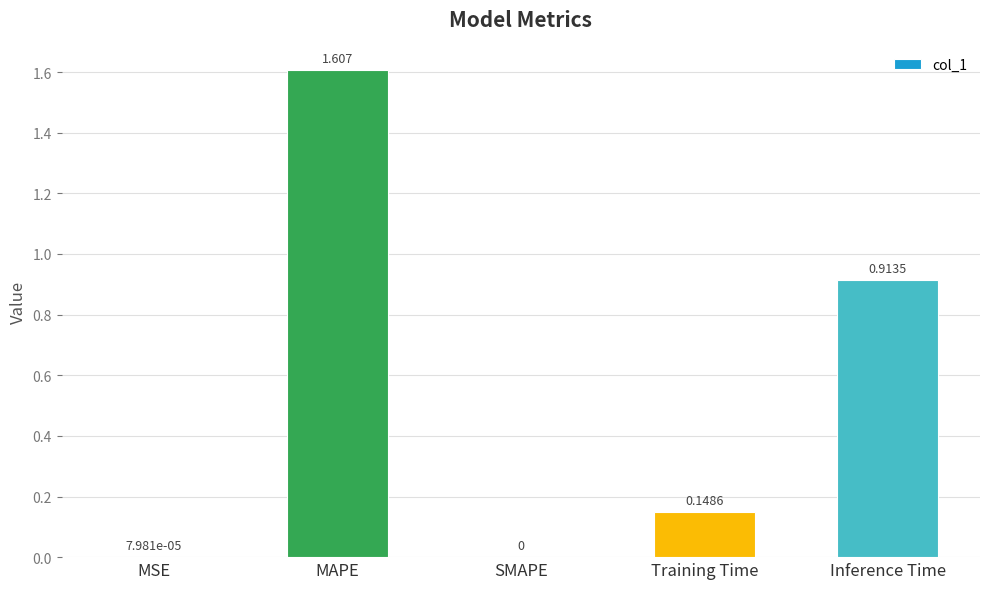

How many positive values are there?

4